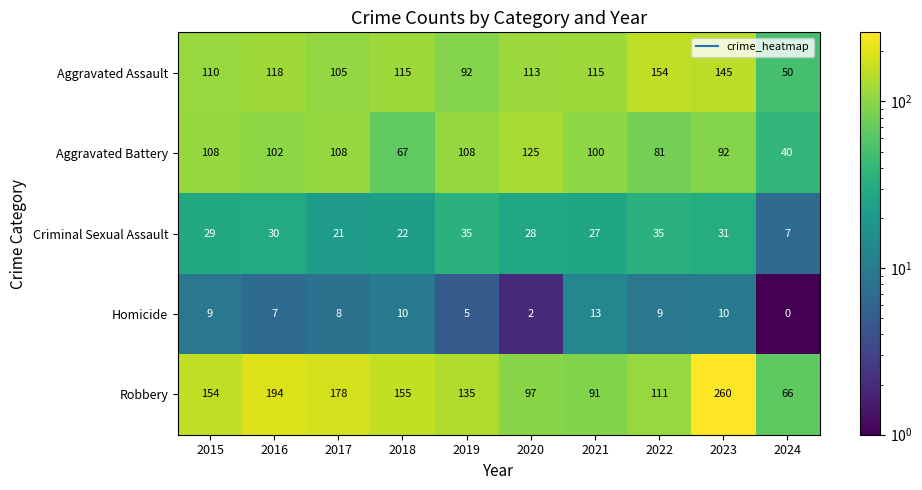

Which label corresponds to the smallest value in the chart?

2024